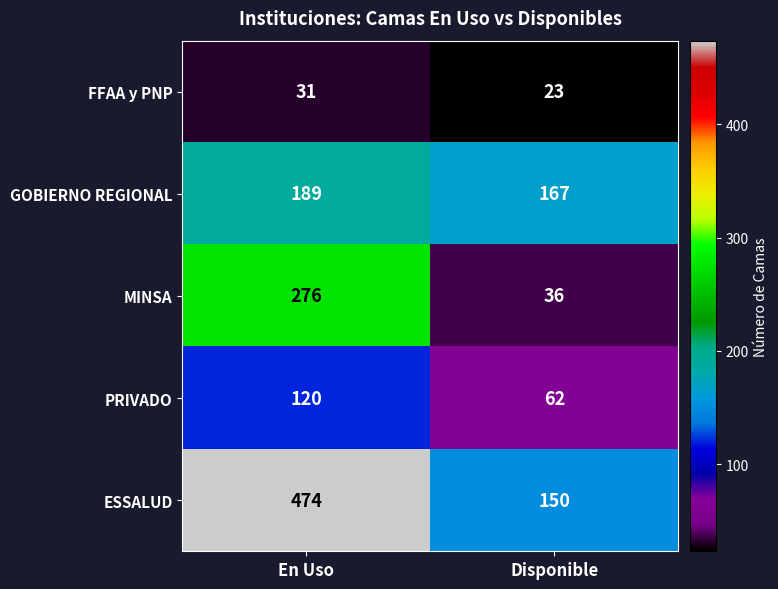

What is the minimum value shown in the chart?

23